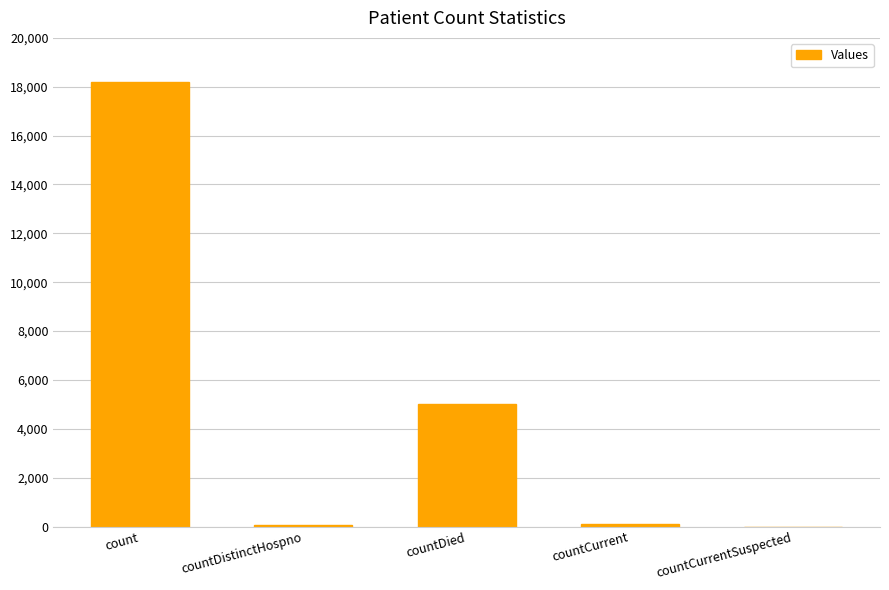

Which has a higher value, countDied or countCurrent?

countDied